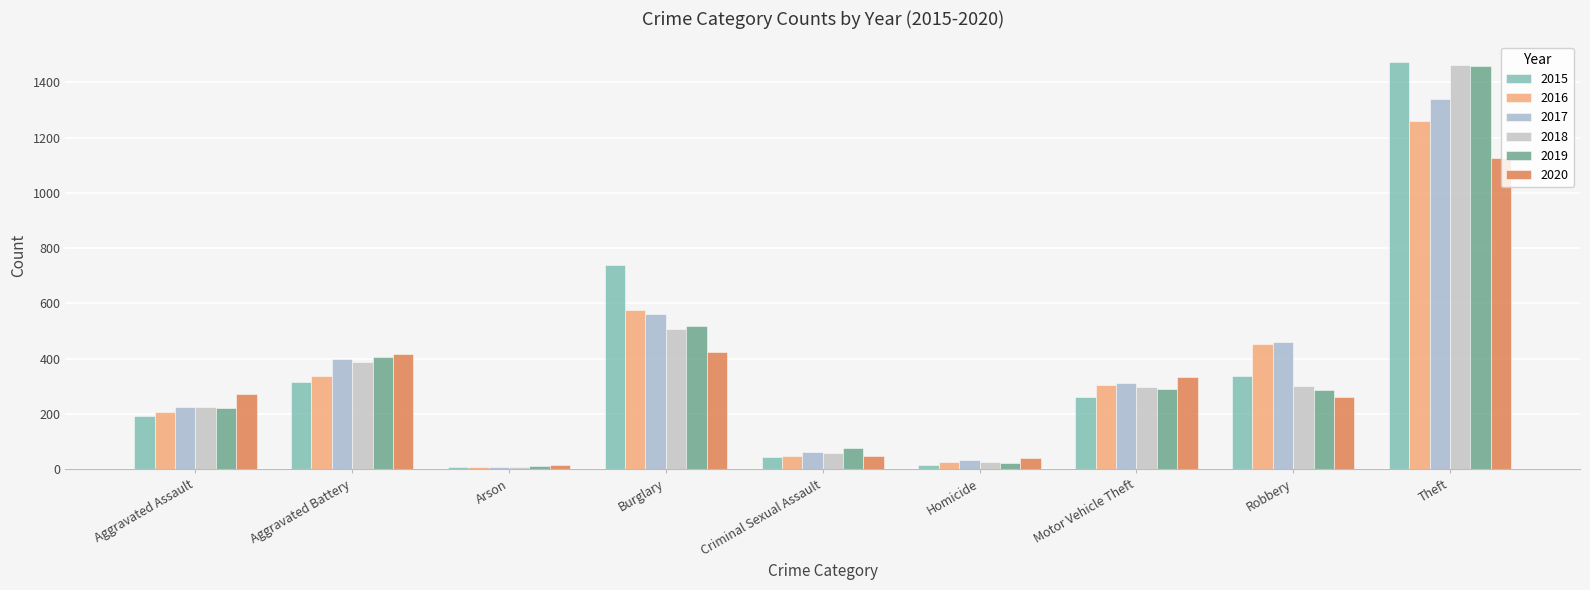

True or false: 2016 has a value of 576 at Burglary.

True